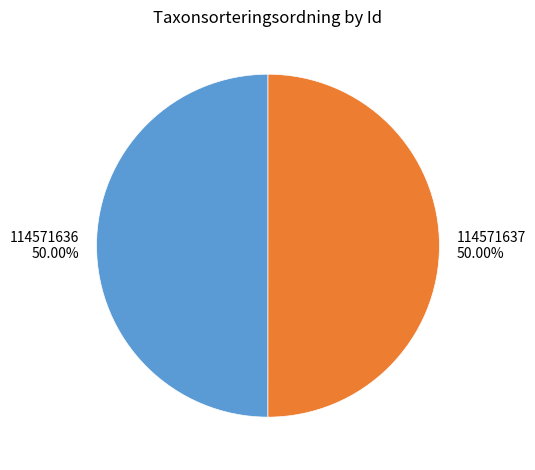

Combined, do 114571637 and 114571636 account for over 50%?

Yes